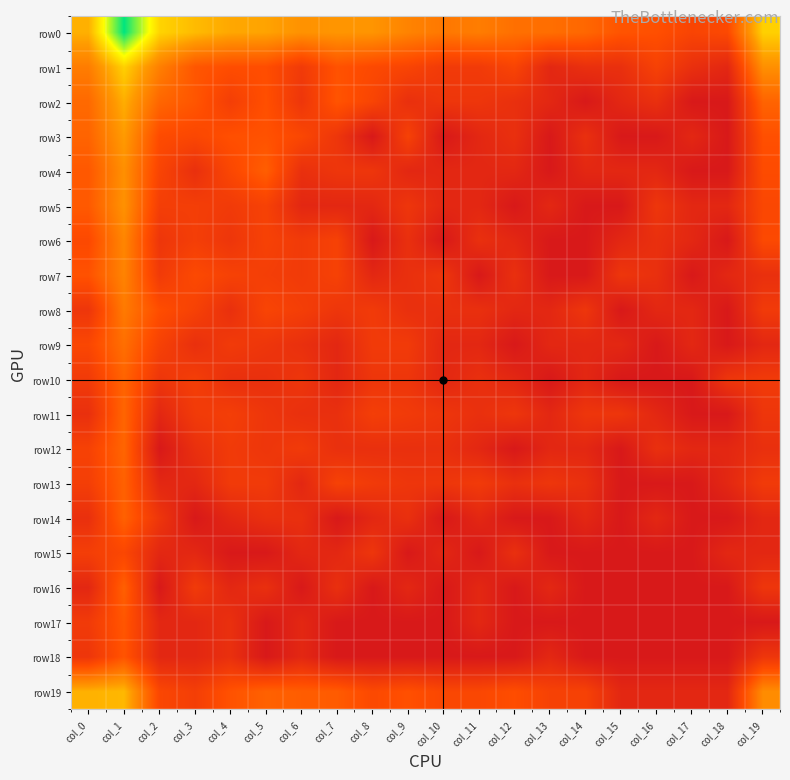

At how many categories does at least one series exceed 2?

20